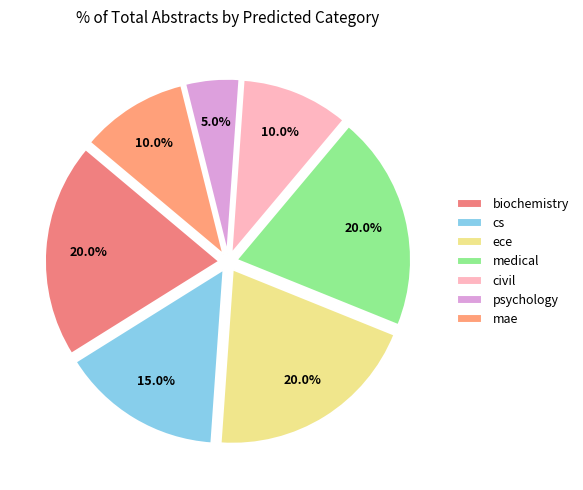

What is the total percentage of medical and cs?

35.0%